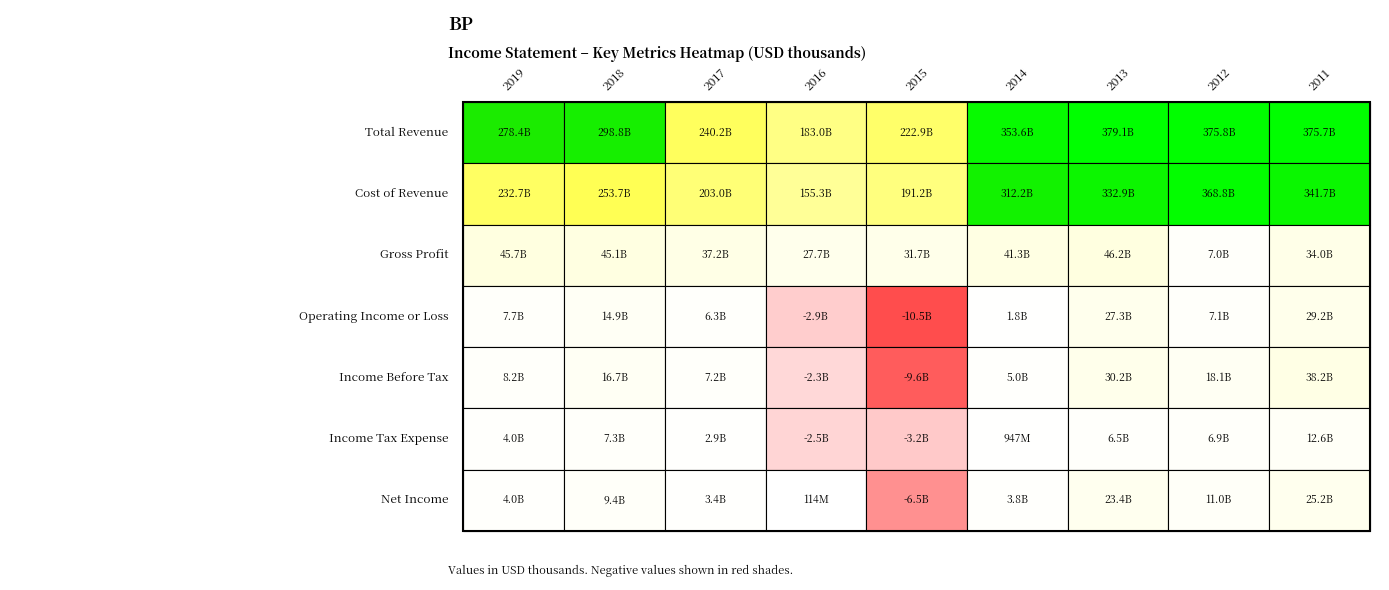

What is the minimum value for Total Revenue?

183008000